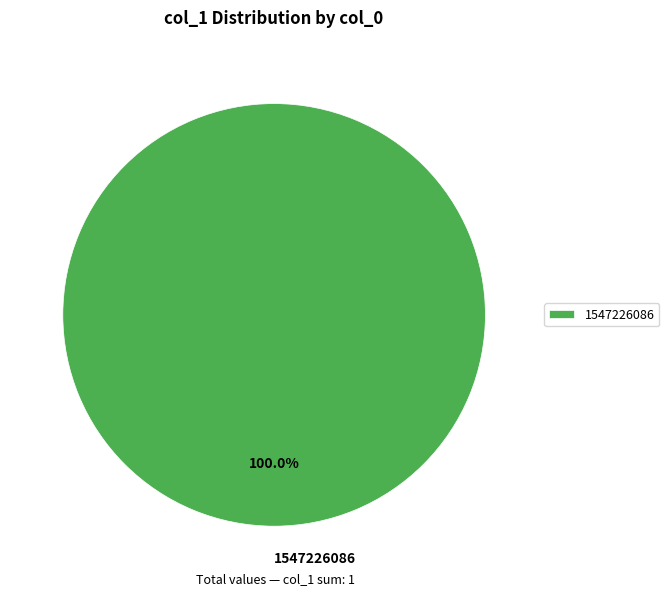

Rank the categories by value from lowest to highest.

1547226086